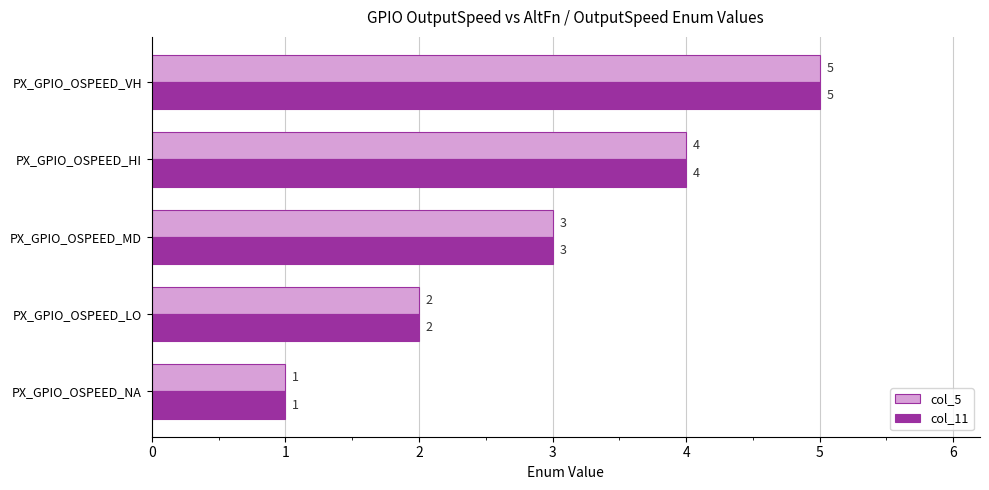

What is the average value of the col_5 series?

3